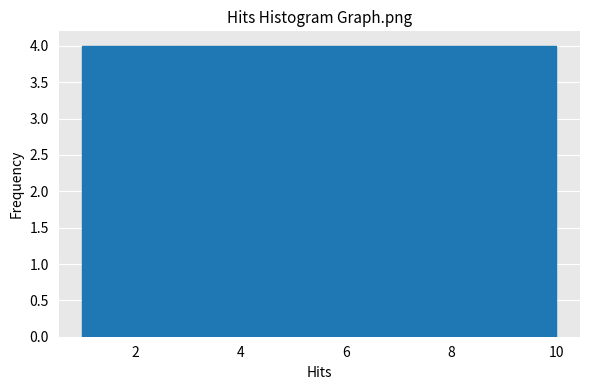

Reading left to right, transcribe this chart: for each bar, give the range it covers on the x-axis and its height. Neither the bar edges nor the heights are printed on the chart, so give them approximately, as read against the axes.

1.0 to 1.9: 4
1.9 to 2.8: 4
2.8 to 3.7: 4
3.7 to 4.6: 4
4.6 to 5.5: 4
5.5 to 6.4: 4
6.4 to 7.3: 4
7.3 to 8.2: 4
8.2 to 9.1: 4
9.1 to 10.0: 4